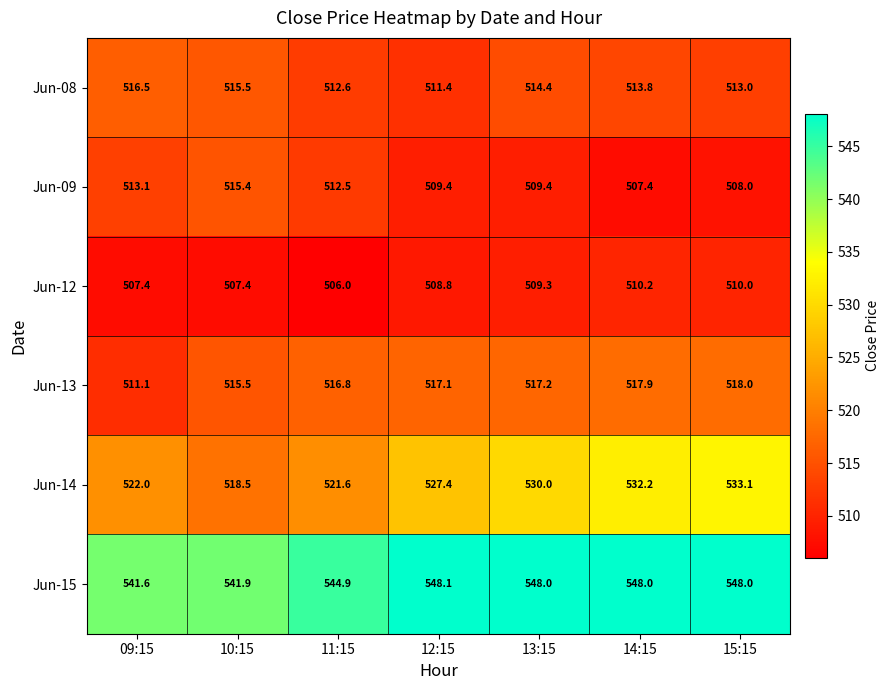

What is the sum of the Jun-08 values at 11:15 and 10:15?

1028.1